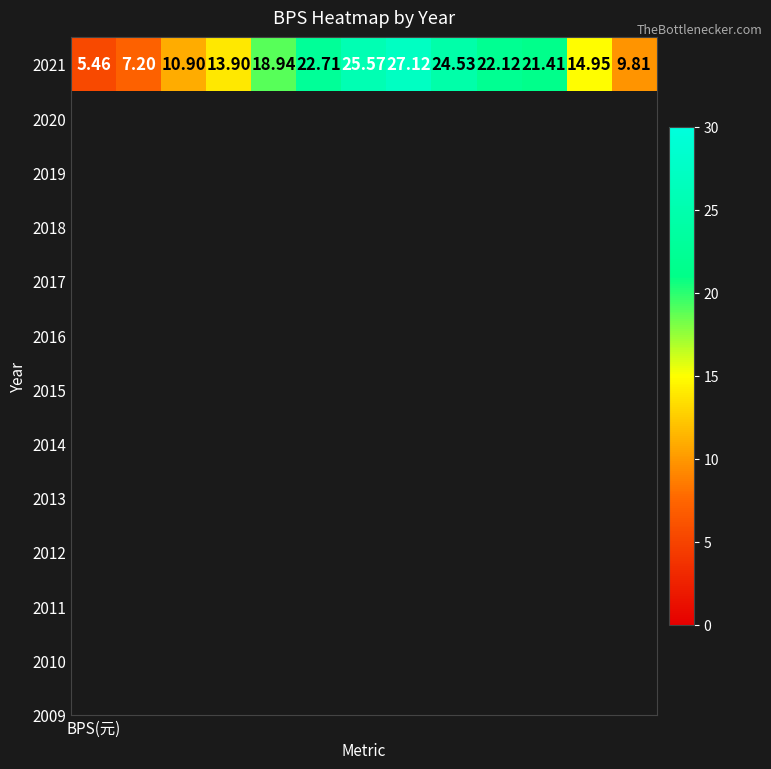

List the labels in order of value, smallest first.

BPS(元), 1, 12, 2, 3, 11, 4, 10, 9, 5, 8, 6, 7